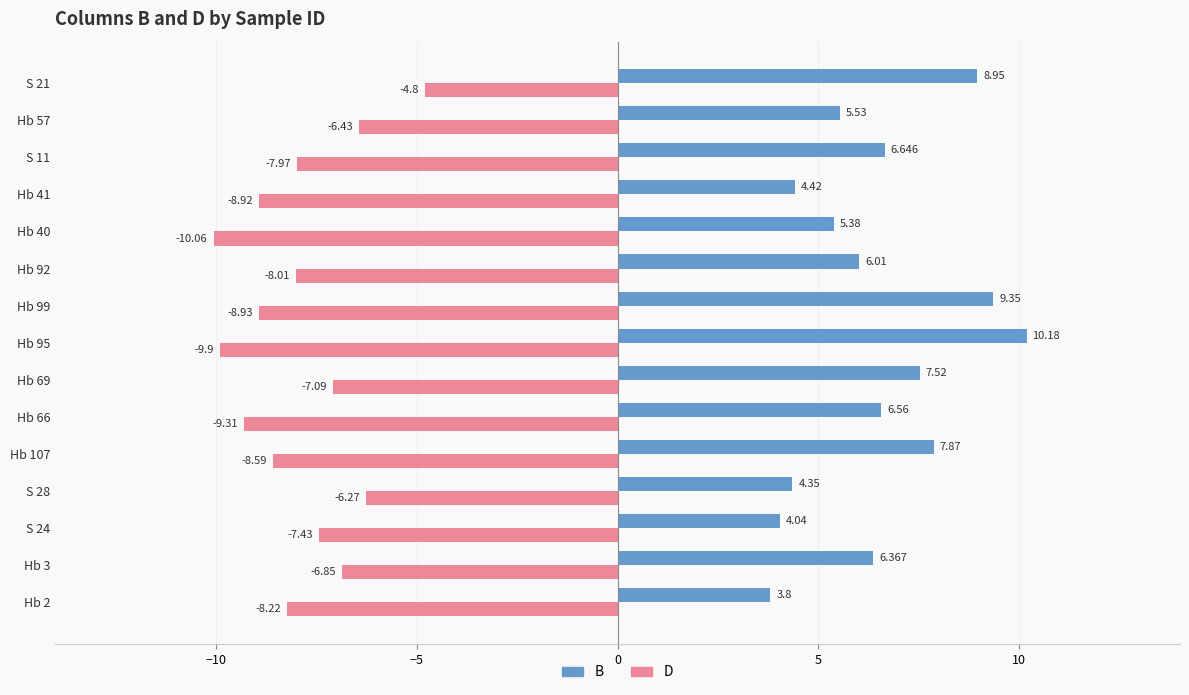

List the series in order of their overall mean, highest first.

B, D